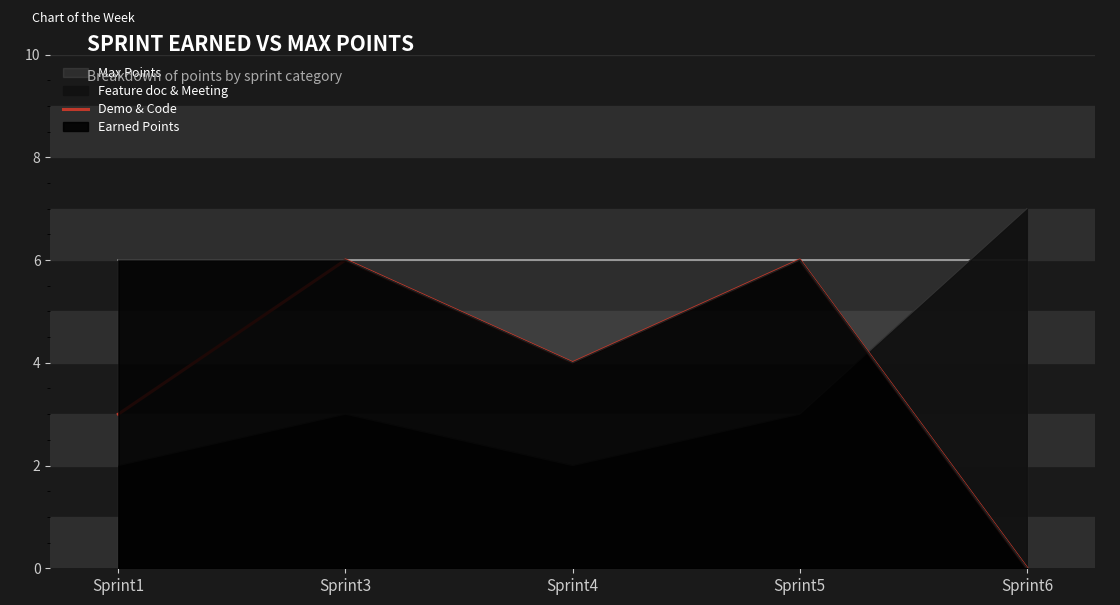

Which label corresponds to the largest value in the chart?

Sprint3